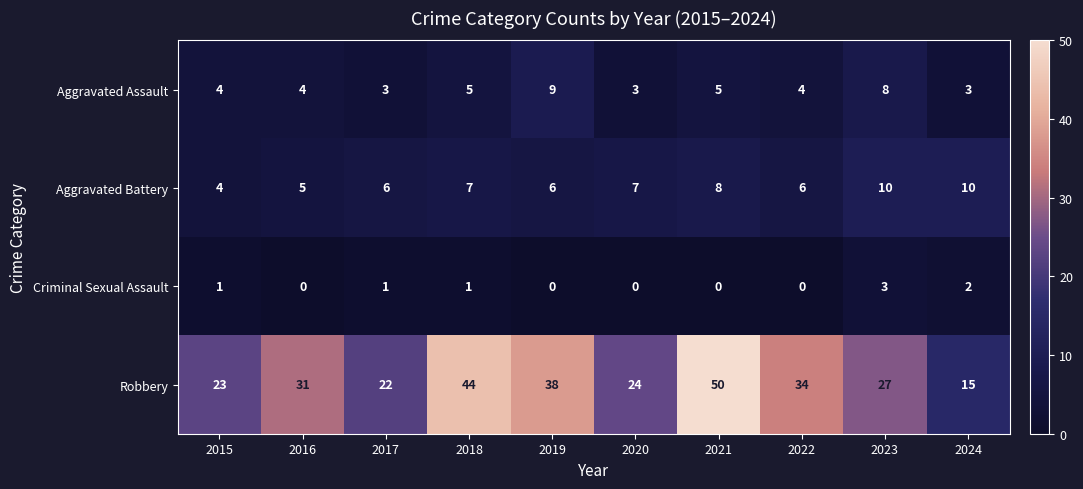

Which series changed the most between 2020 and 2021?

Robbery